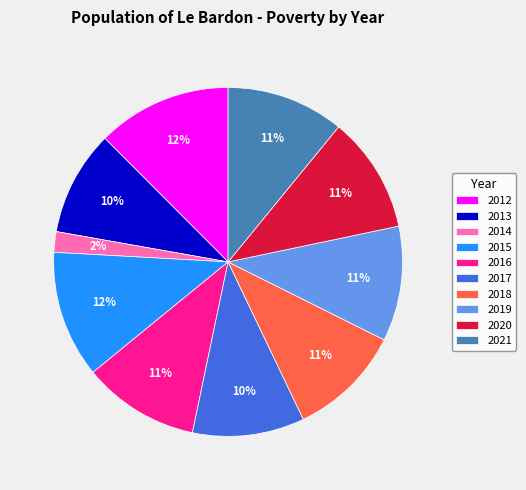

True or false: 2017 accounts for 10% of the total.

True